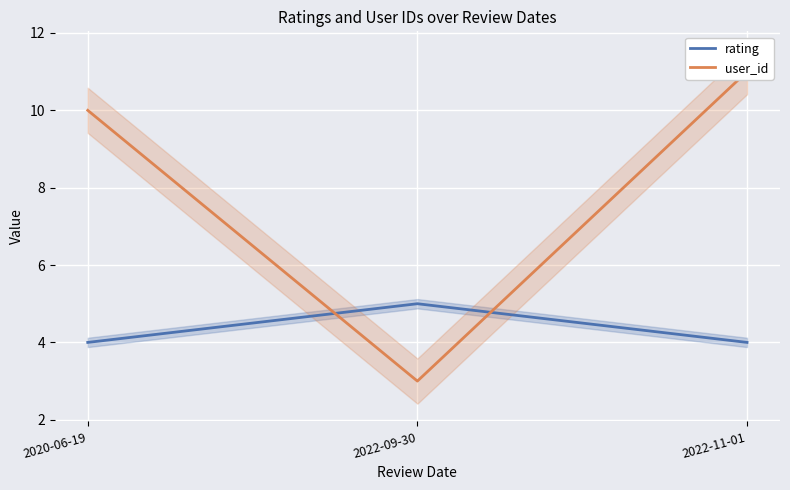

What is the value of the user_id point at the 3rd from the left?

11